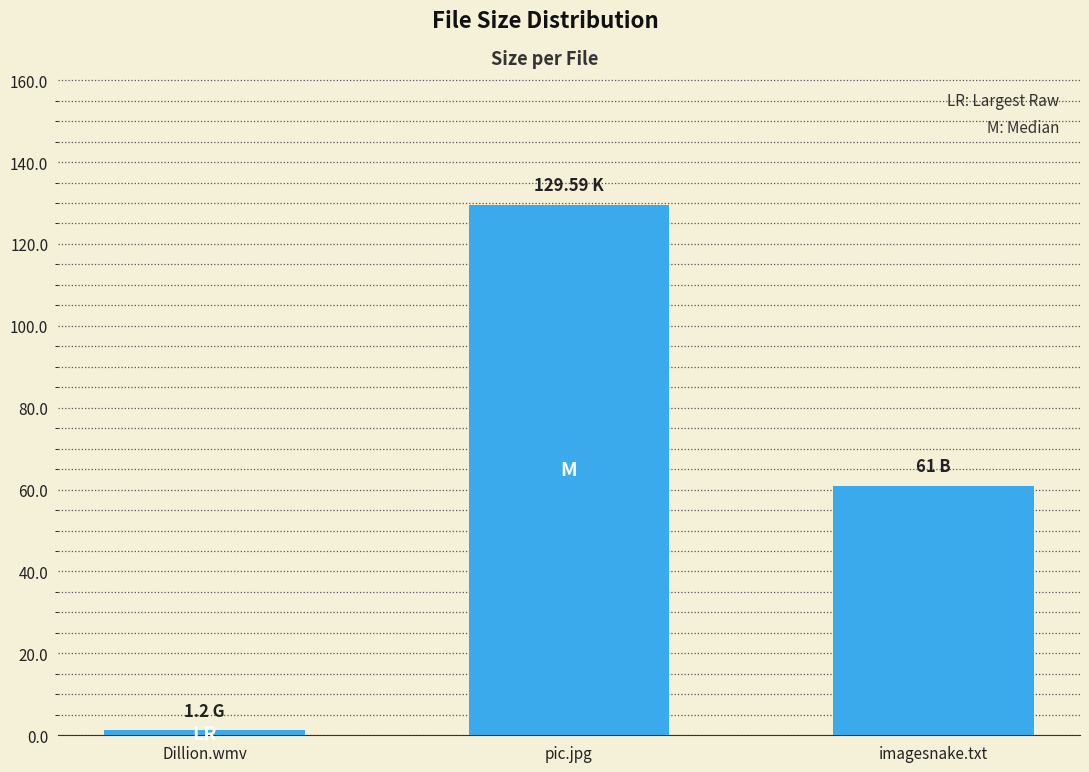

Reading left to right, list all the values displayed in this chart.

1.2	129.6	61.0